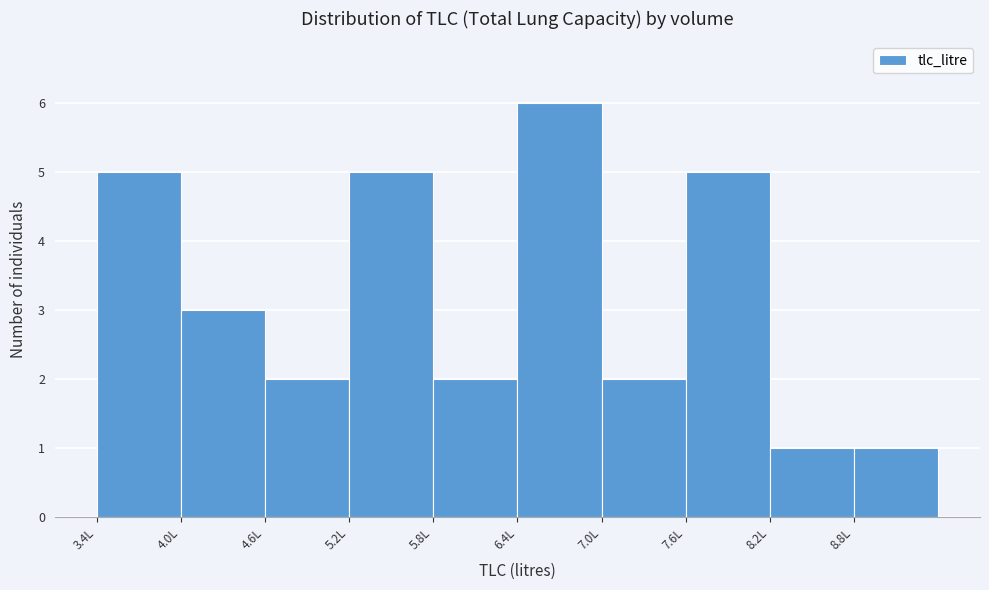

Reading left to right, list every bar in this chart as the range it spans on the x-axis followed by its height. Neither the bar edges nor the heights are printed on the chart, so give them approximately, as read against the axes.

3.4 to 4.0: 5
4.0 to 4.6: 3
4.6 to 5.2: 2
5.2 to 5.8: 5
5.8 to 6.4: 2
6.4 to 7.0: 6
7.0 to 7.6: 2
7.6 to 8.2: 5
8.2 to 8.8: 1
8.8 to 9.5: 1